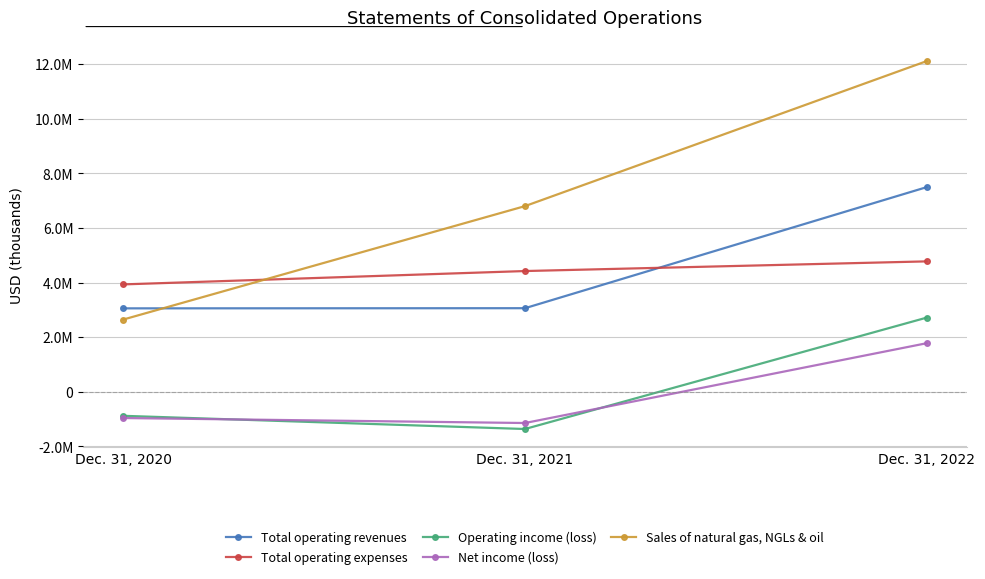

Rank the series by their maximum value, from lowest to highest.

Net income (loss), Operating income (loss), Total operating expenses, Total operating revenues, Sales of natural gas, NGLs & oil